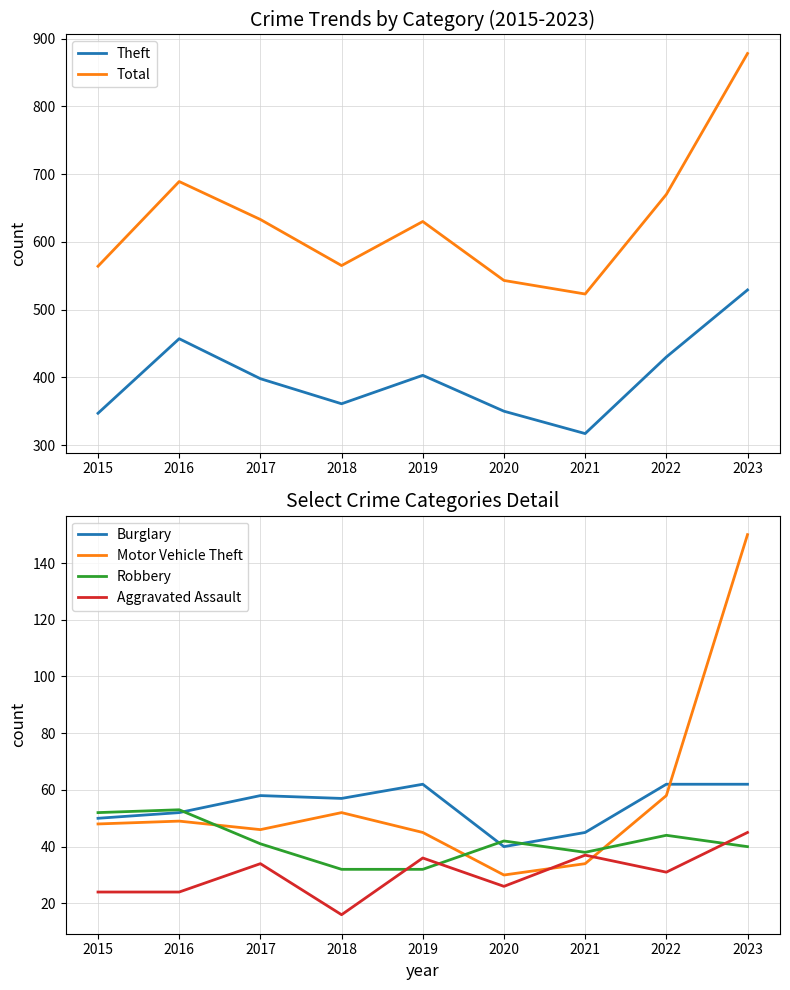

What is the average value of the Aggravated Assault series?

30